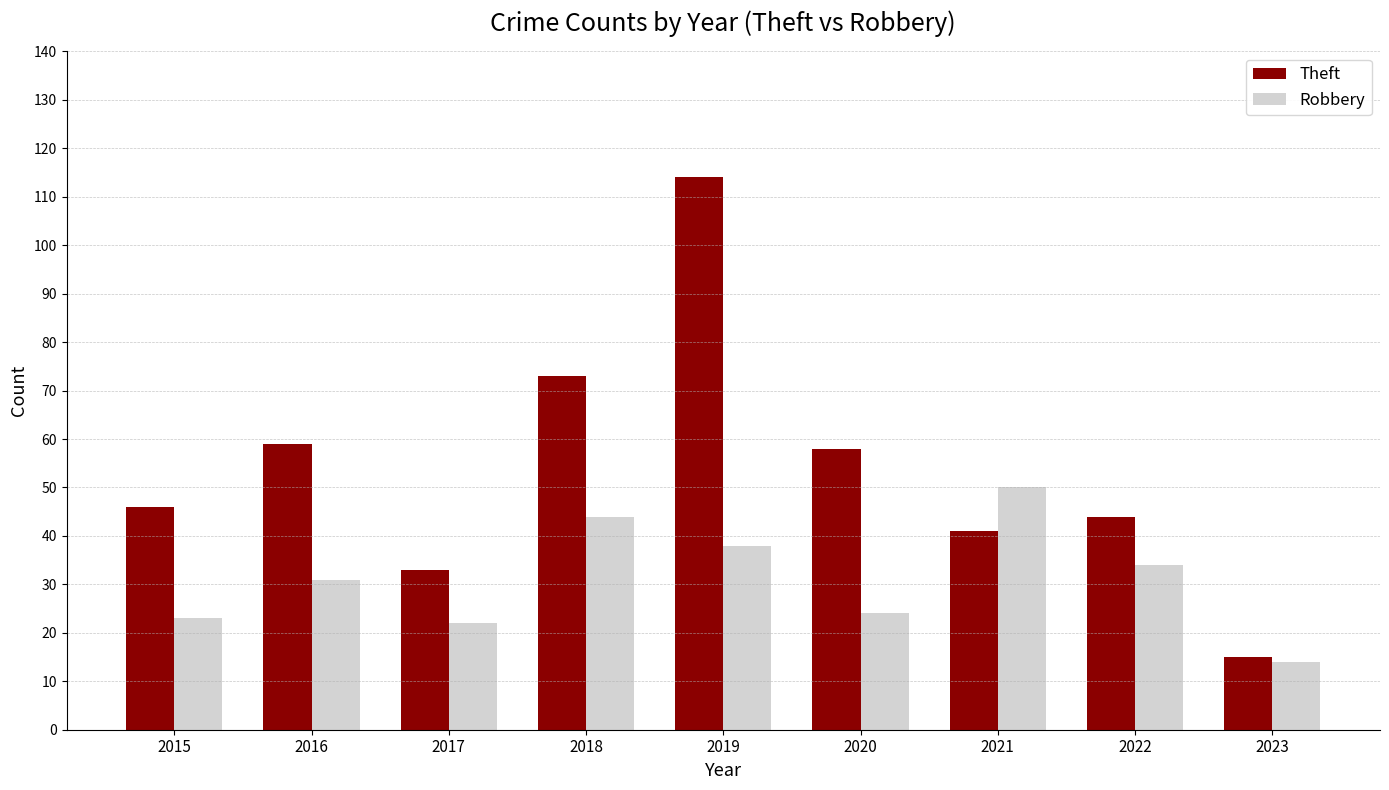

Rank the series by their maximum value, from highest to lowest.

Theft, Robbery